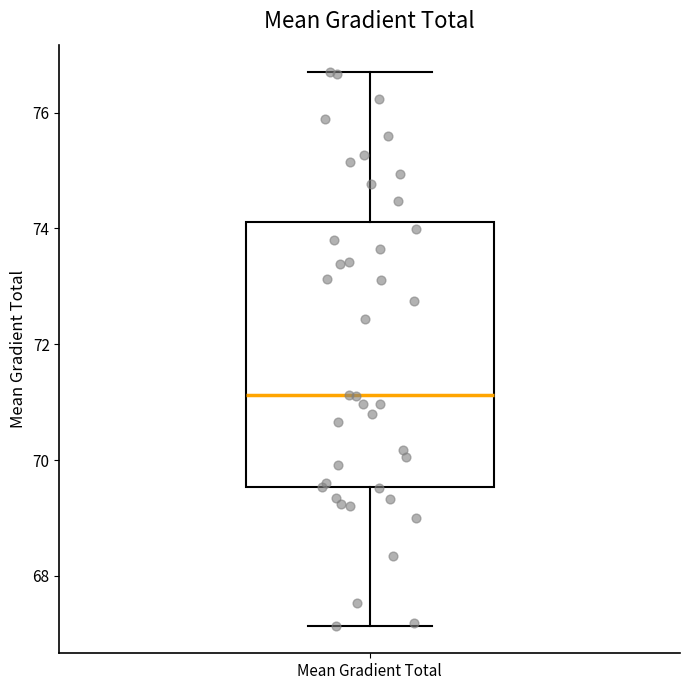

Where does the upper whisker of the box for Mean Gradient Total end on the y-axis? The values are not printed on the chart, so give them approximately, as read against the axis.

76.6